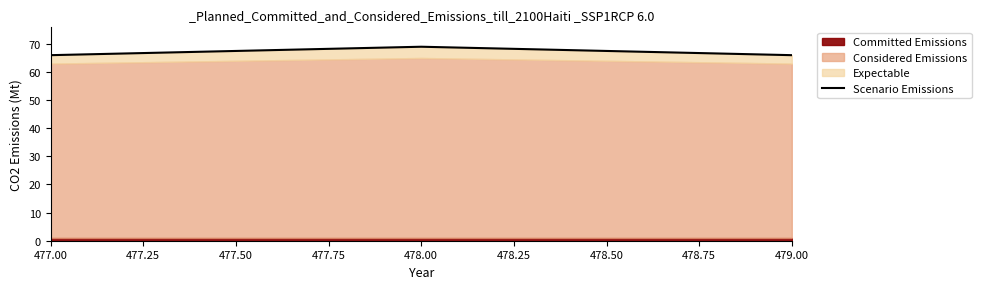

What is the greatest value displayed?

69